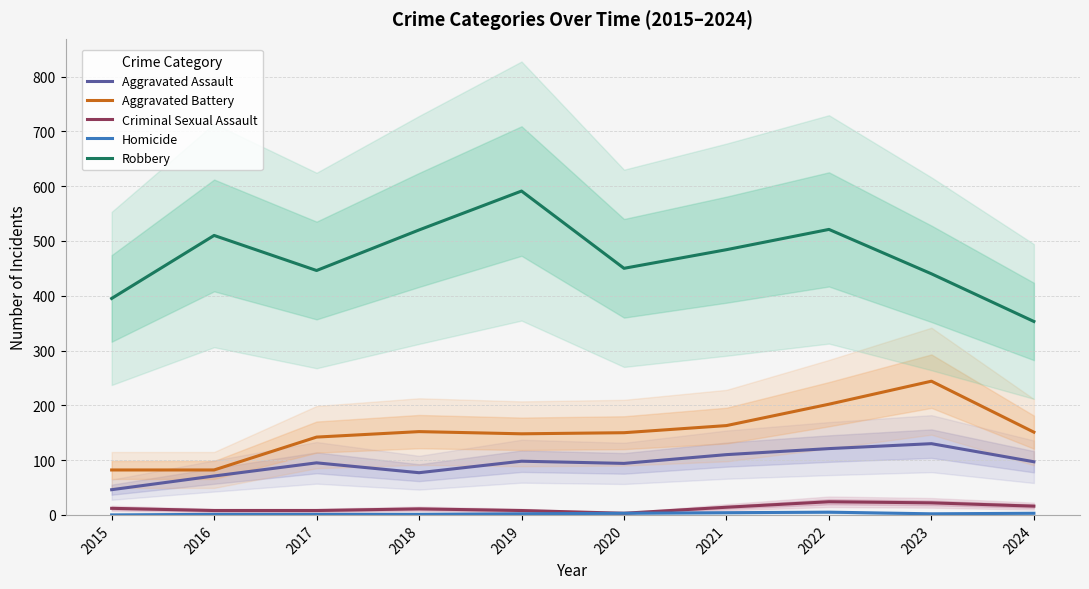

What are all the series names shown in the legend?

Aggravated Assault, Aggravated Battery, Criminal Sexual Assault, Homicide, Robbery